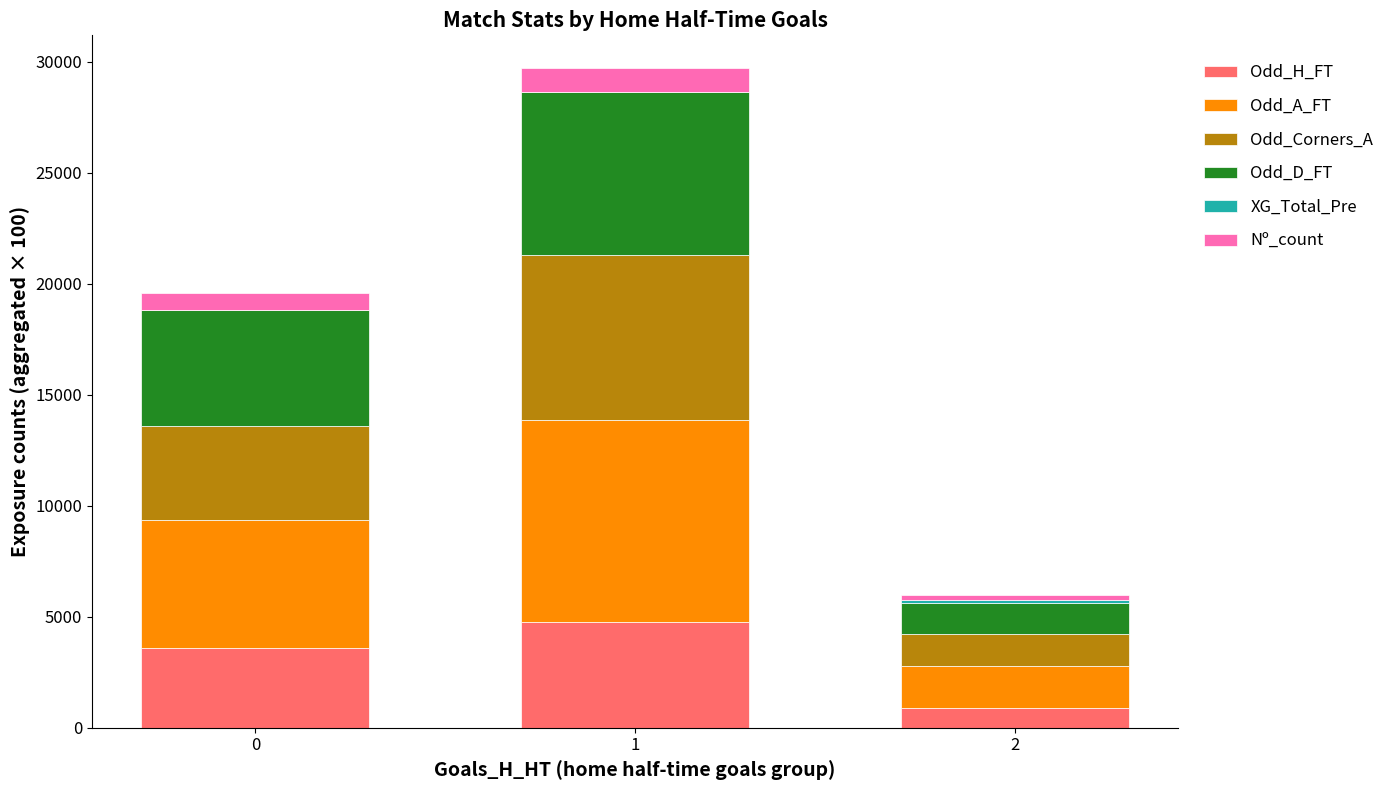

Does the chart contain stacked bars?

Yes